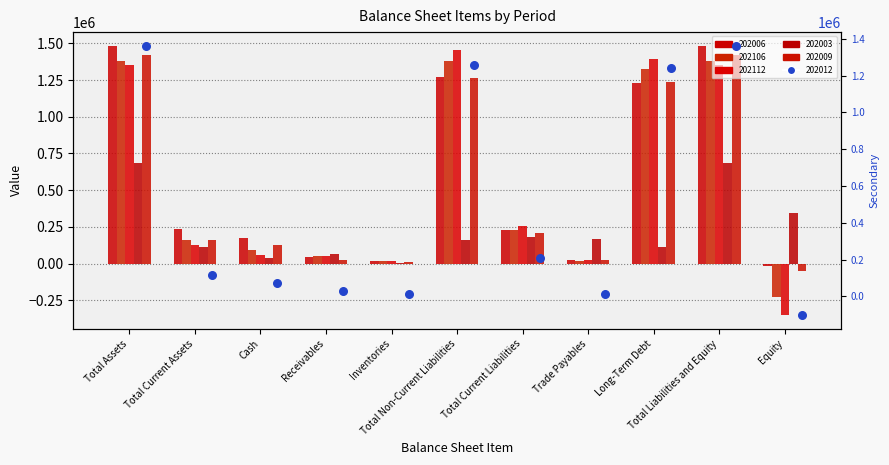

At which category is the sum across all series the highest?

Total Assets